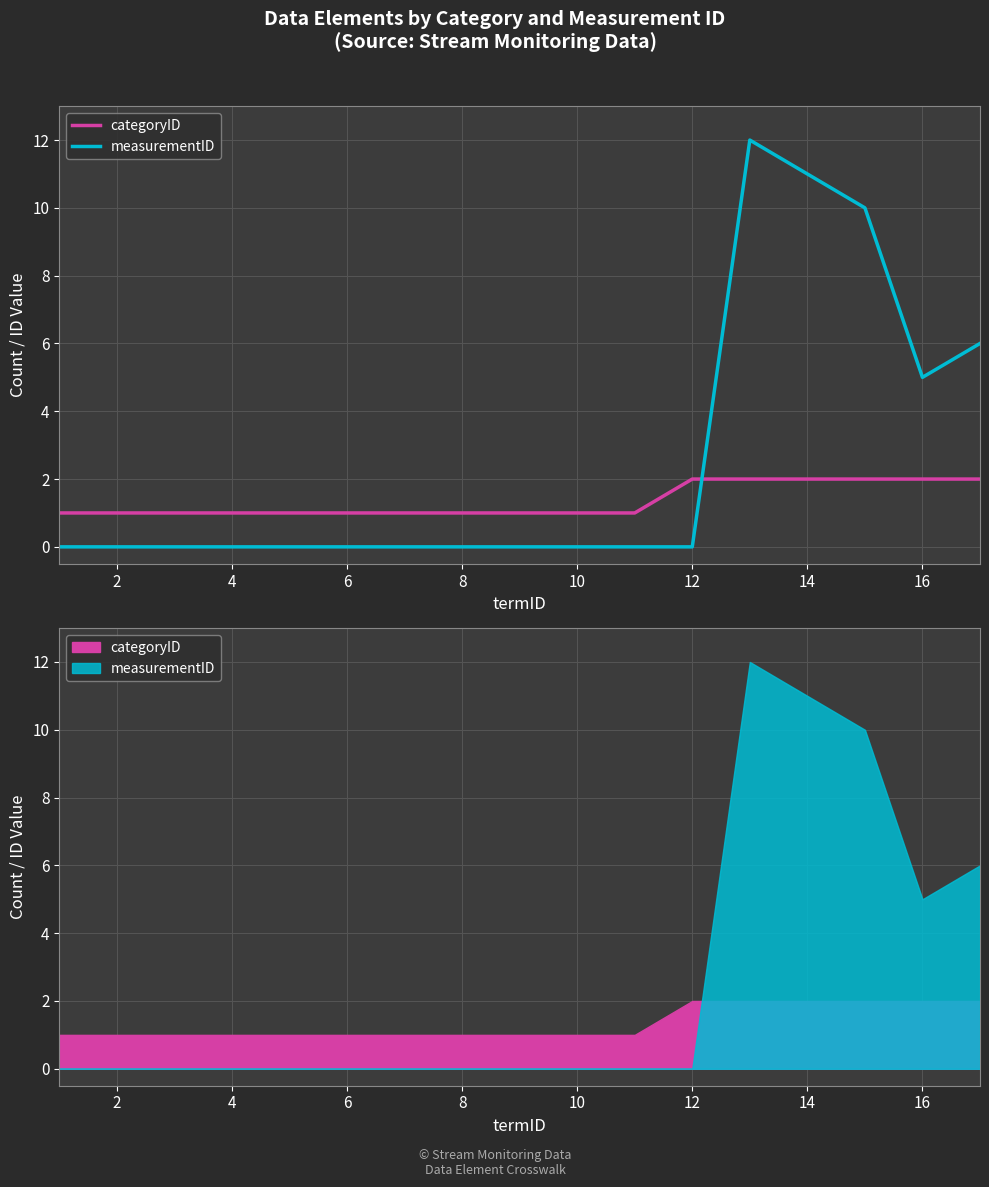

After their last crossing, which series has the higher values: measurementID or categoryID?

measurementID